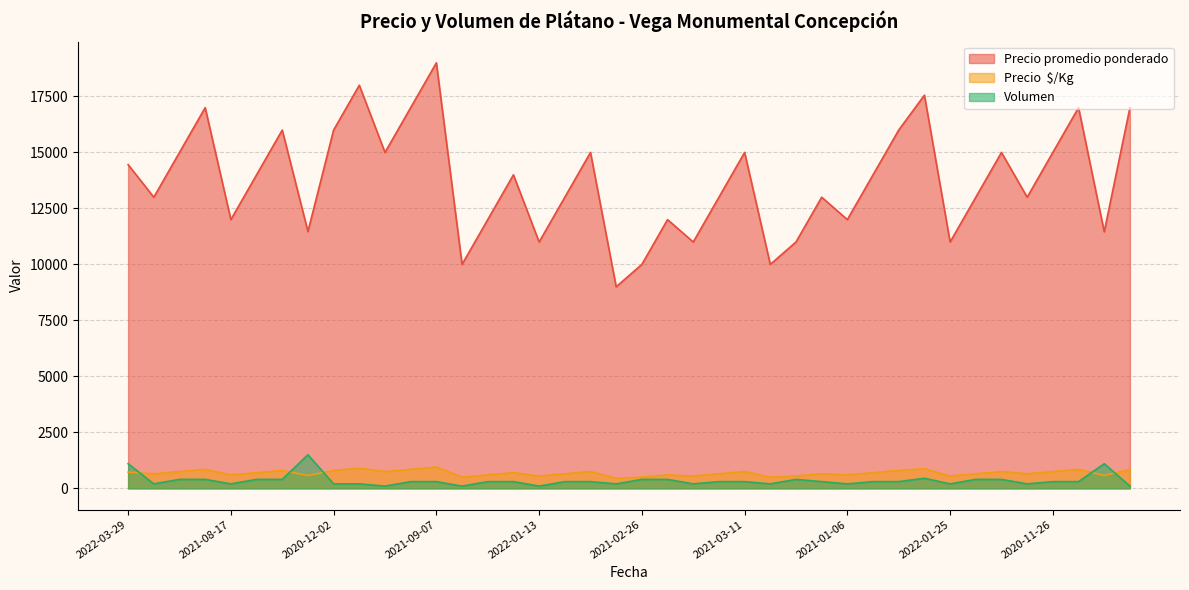

What is the difference between the highest and lowest values at 2021-09-07?

18700